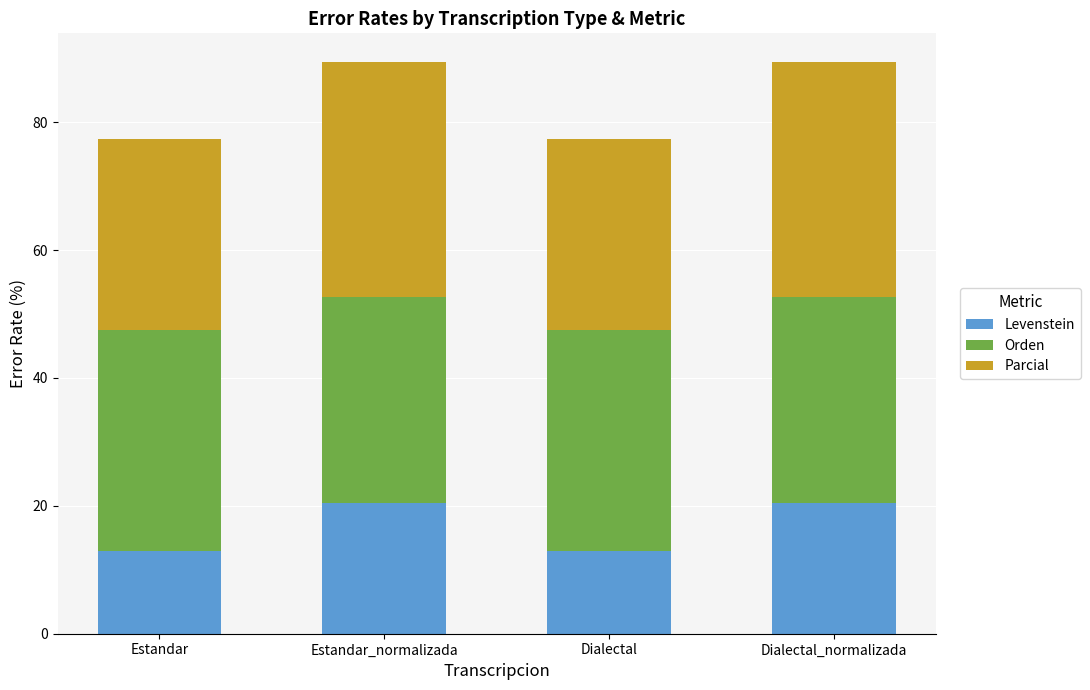

How many data points in Levenstein are less than 20?

2